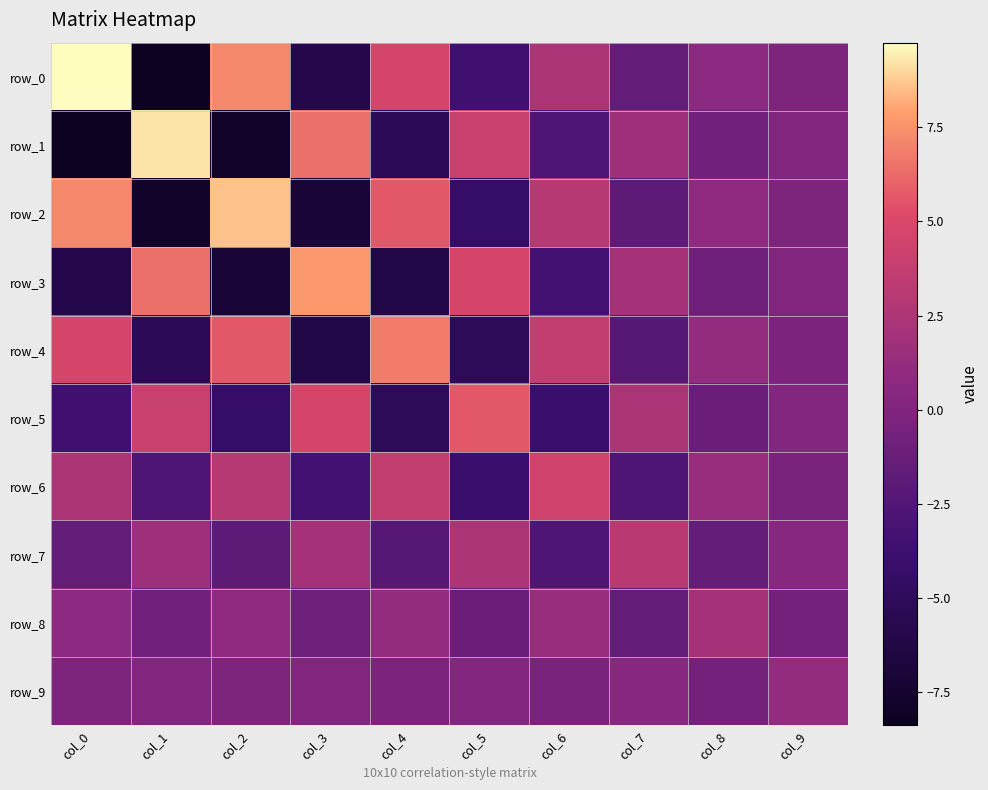

Which series has the widest spread of values?

row_0